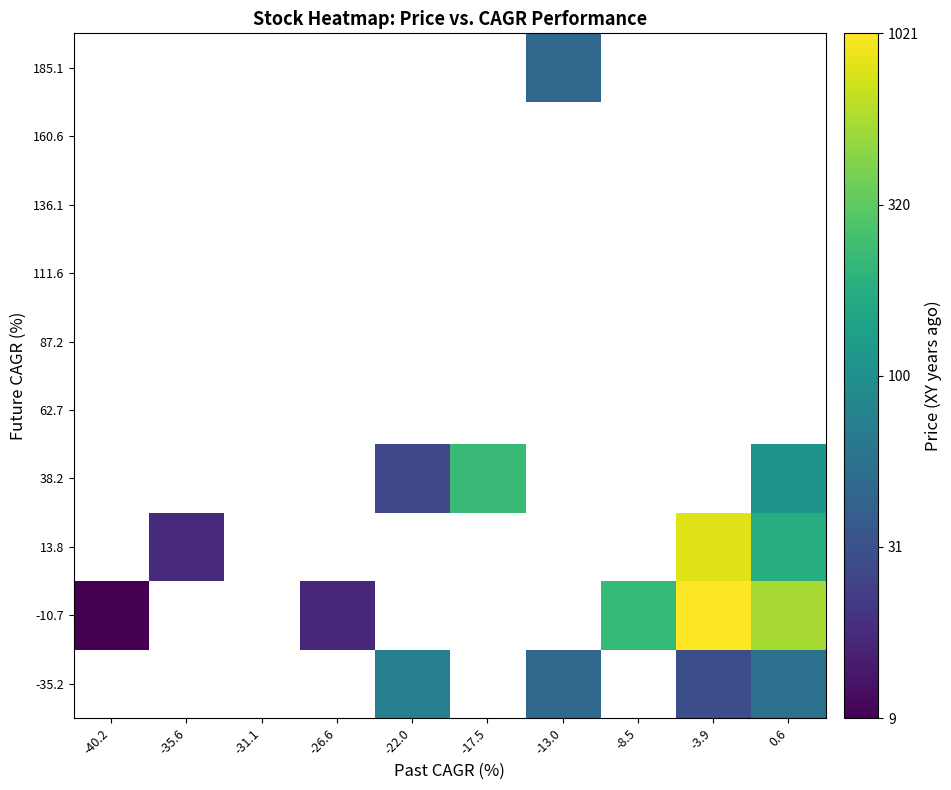

Count the number of categories in the chart.

10